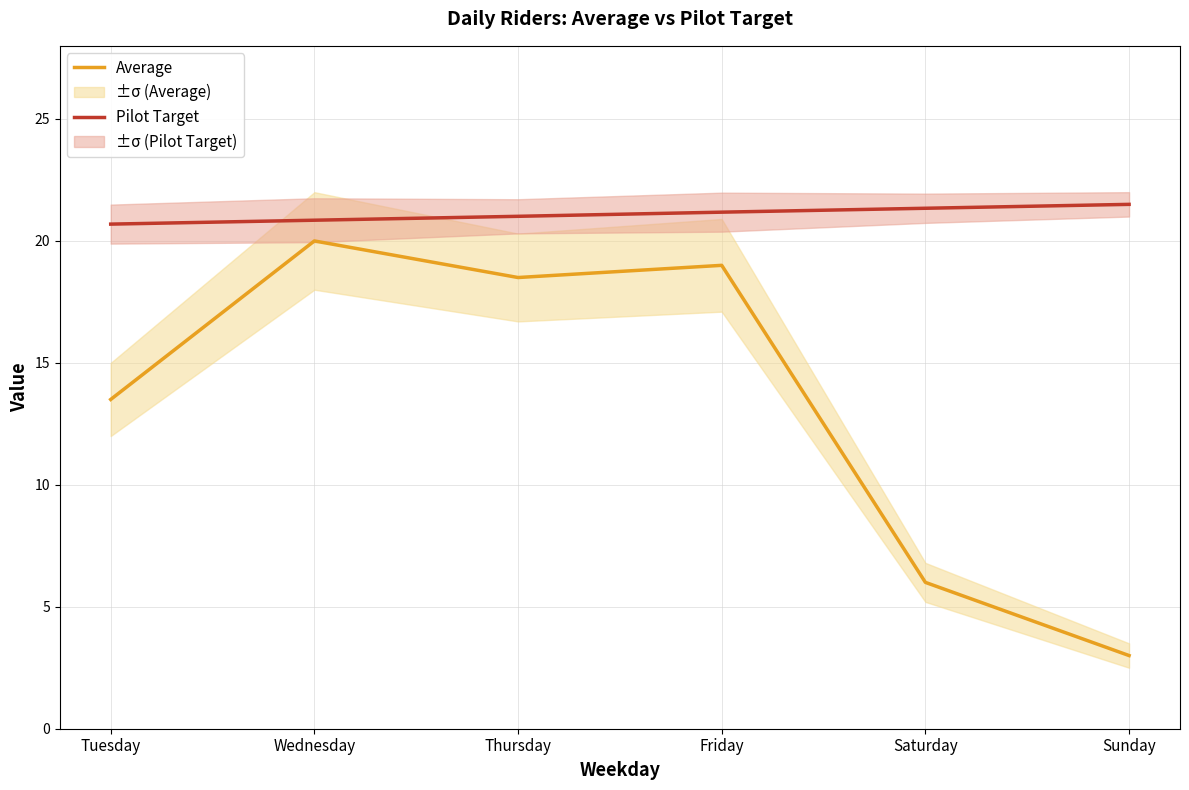

Which category has the highest value in the Average series?

Wednesday